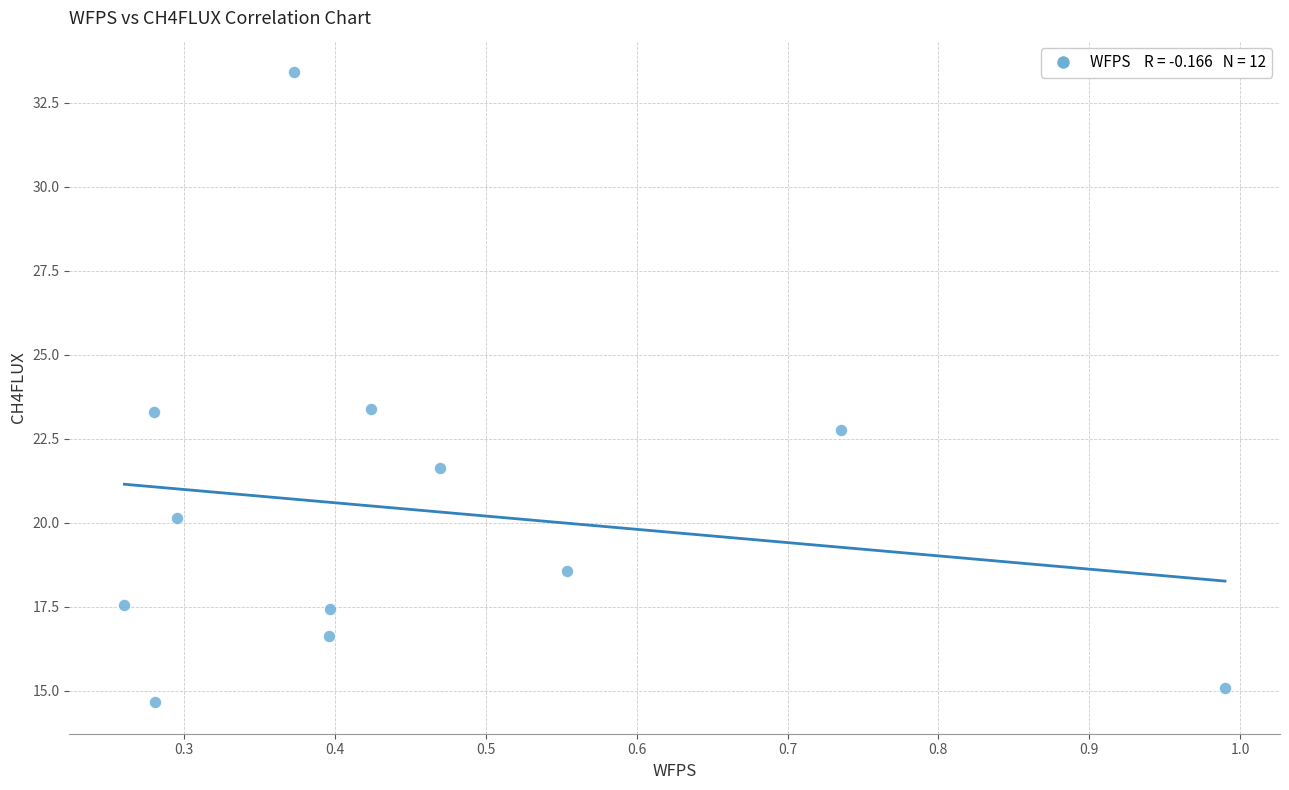

What is the range of Y values (max minus min)?

18.7